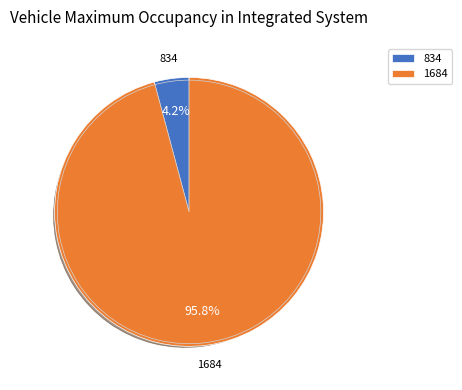

Count the number of slices in the pie.

2